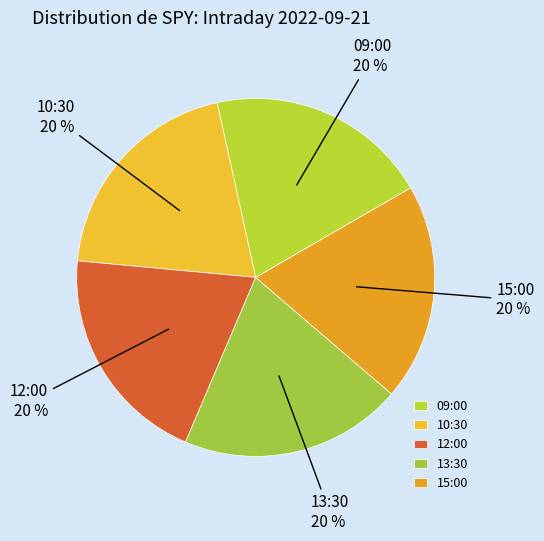

To the nearest percent, what portion does 09:00 represent?

20%